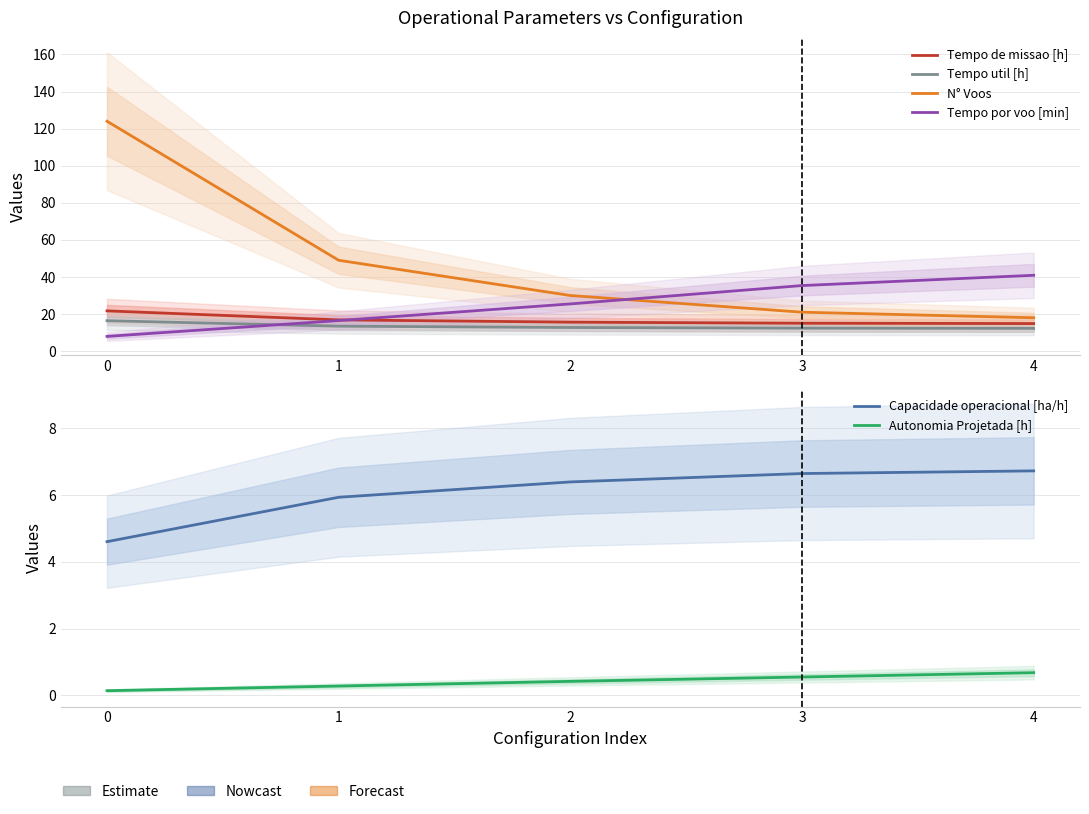

Rank the series by their maximum value, from highest to lowest.

N° Voos, Tempo por voo [min], Tempo de missao [h], Tempo util [h], Capacidade operacional [ha/h], Autonomia Projetada [h]